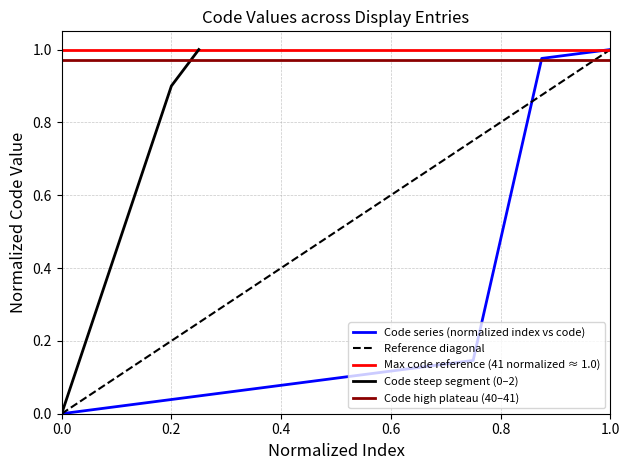

How many values exceed 0?

8